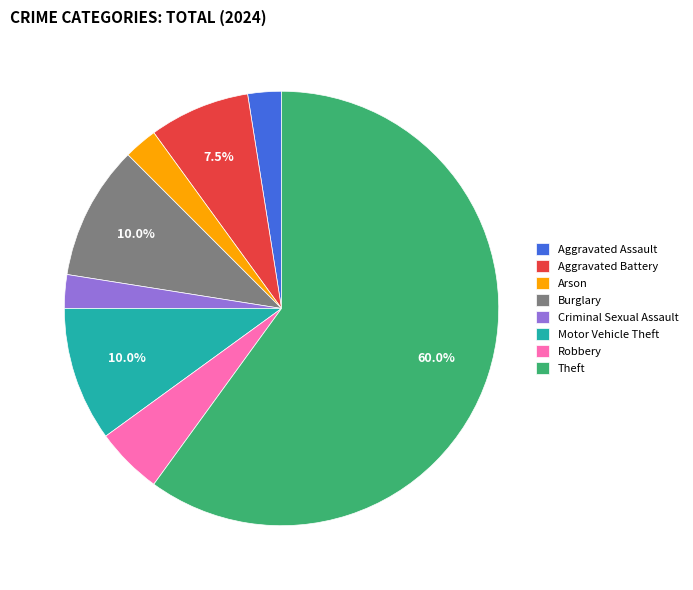

What is the ratio of the value at Arson to the value at Aggravated Assault?

1.0